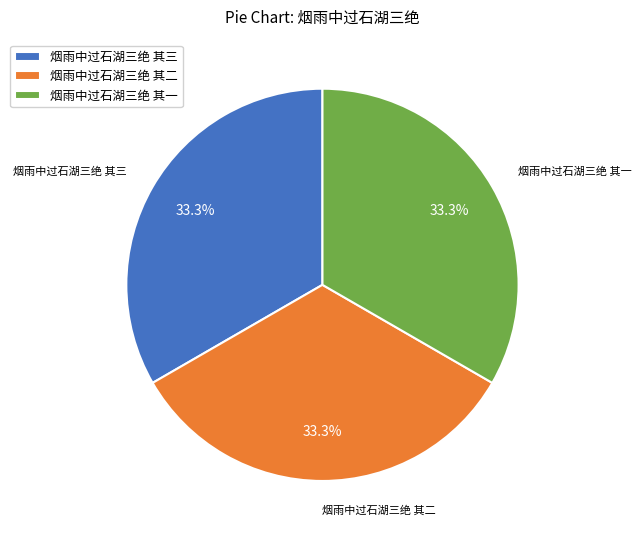

Approximately how many times larger is the value at 烟雨中过石湖三绝 其三 compared to 烟雨中过石湖三绝 其二?

1.0